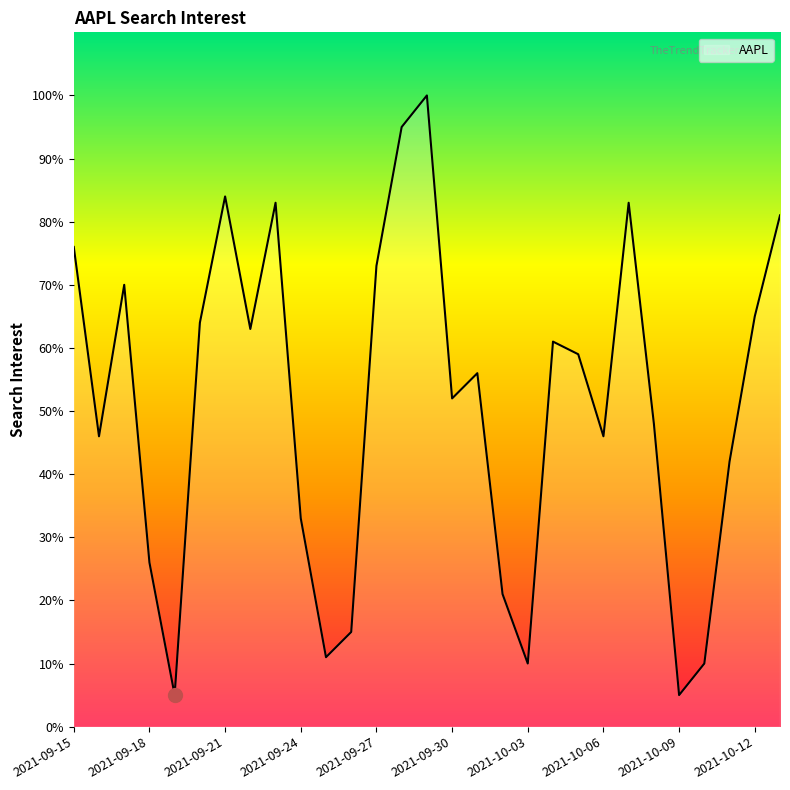

What is the greatest value displayed?

100